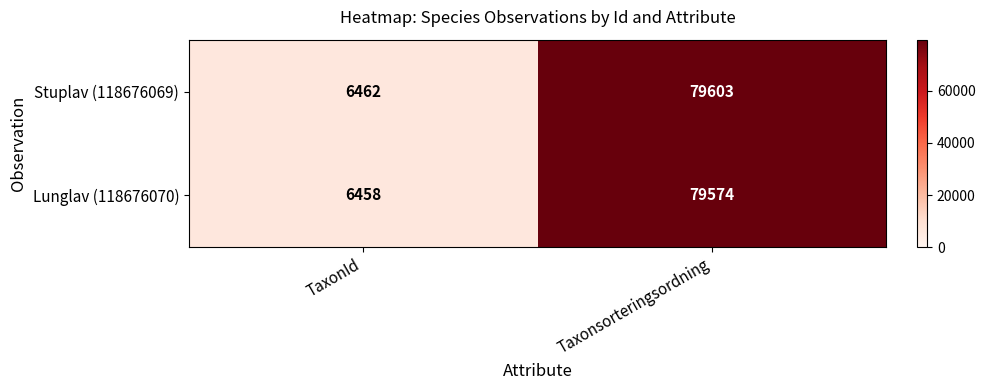

Rank the series by their average value, from lowest to highest.

Lunglav (118676070), Stuplav (118676069)